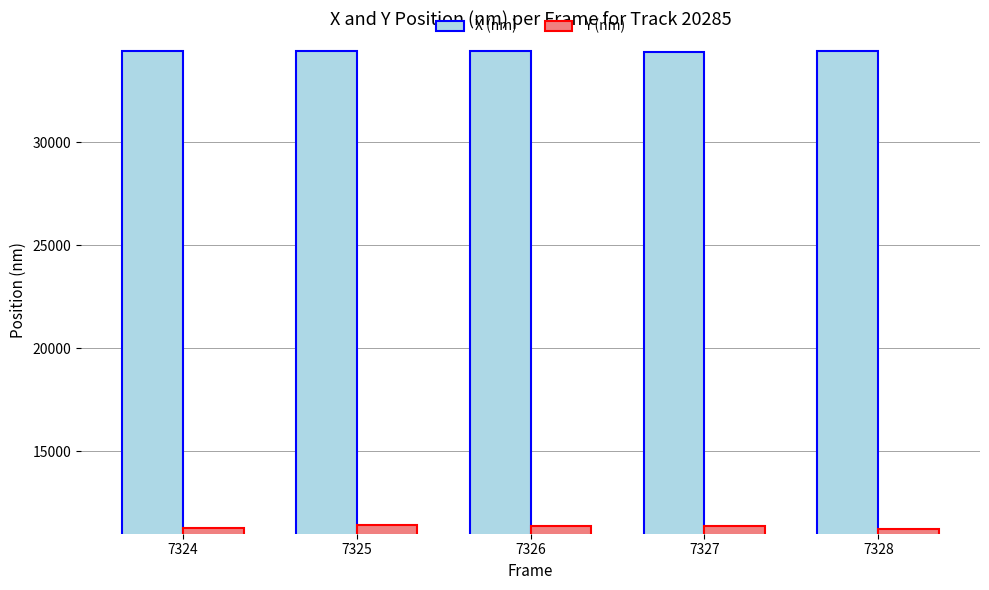

The X (nm) series shows 11111.7 at 7327. True or false?

False